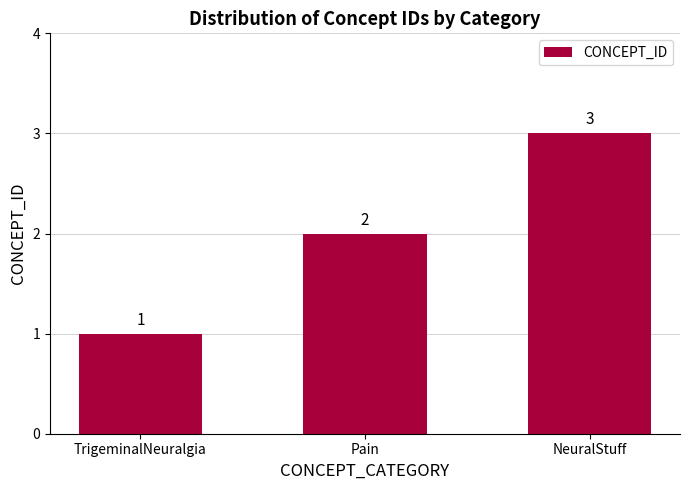

The chart shows a value of 2 at Pain. True or false?

True